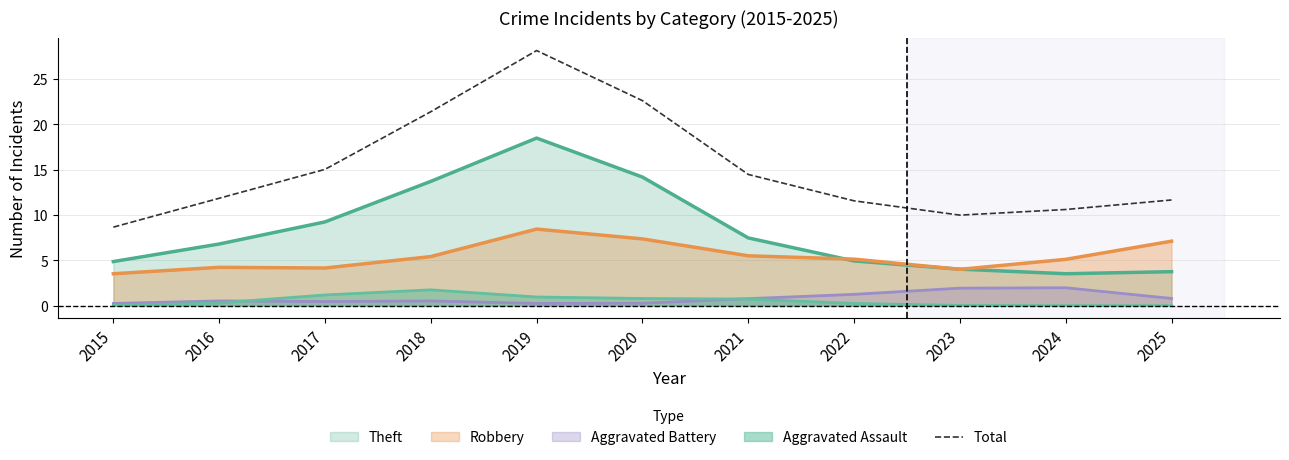

What is the greatest value displayed?

28.1